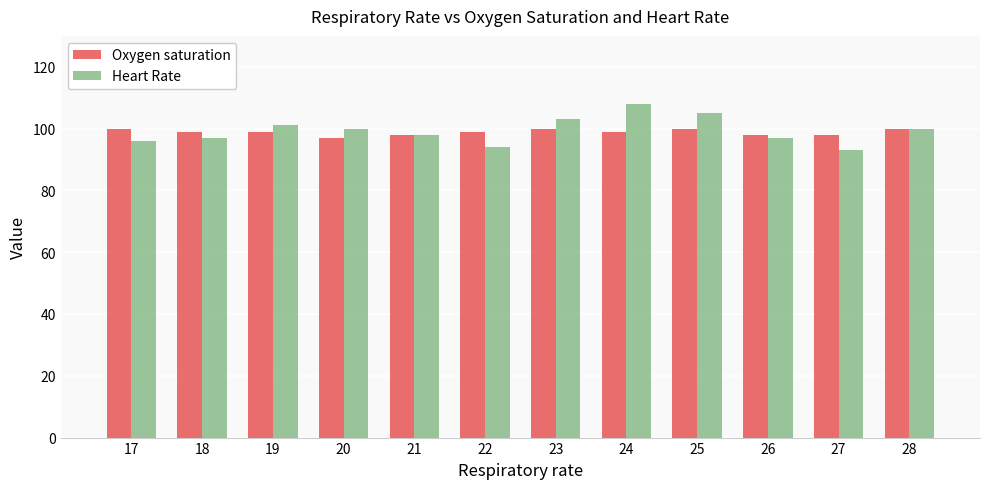

What is the lowest value of the Oxygen saturation series?

97